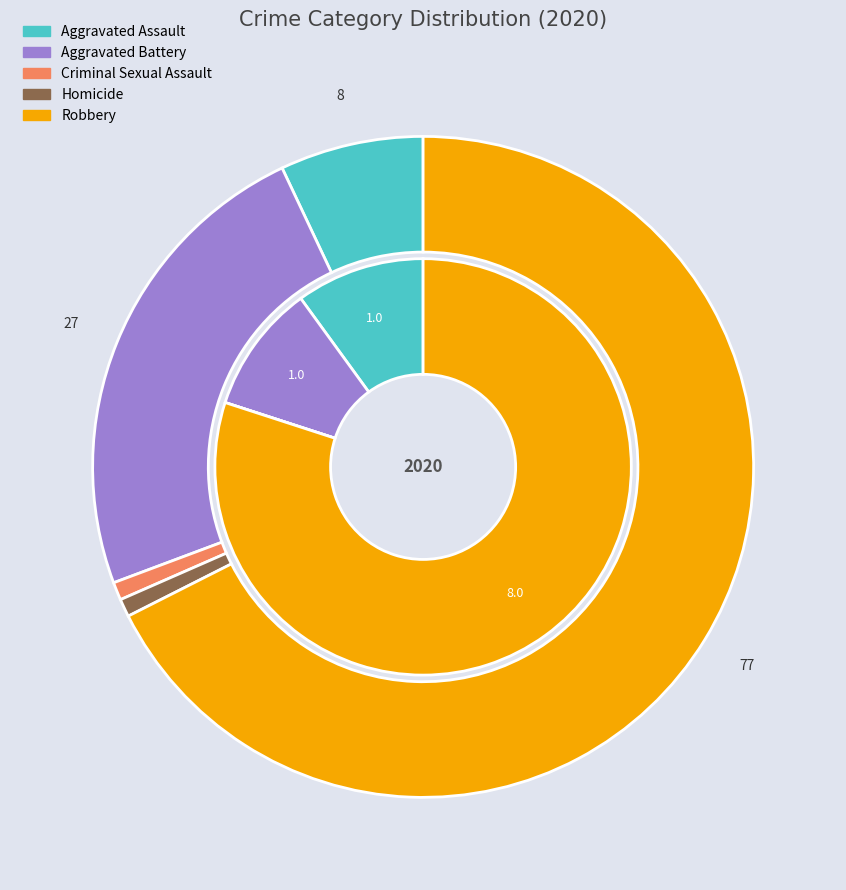

To the nearest percent, what is the difference between the values_2020 and 2 slice percentages?

10%